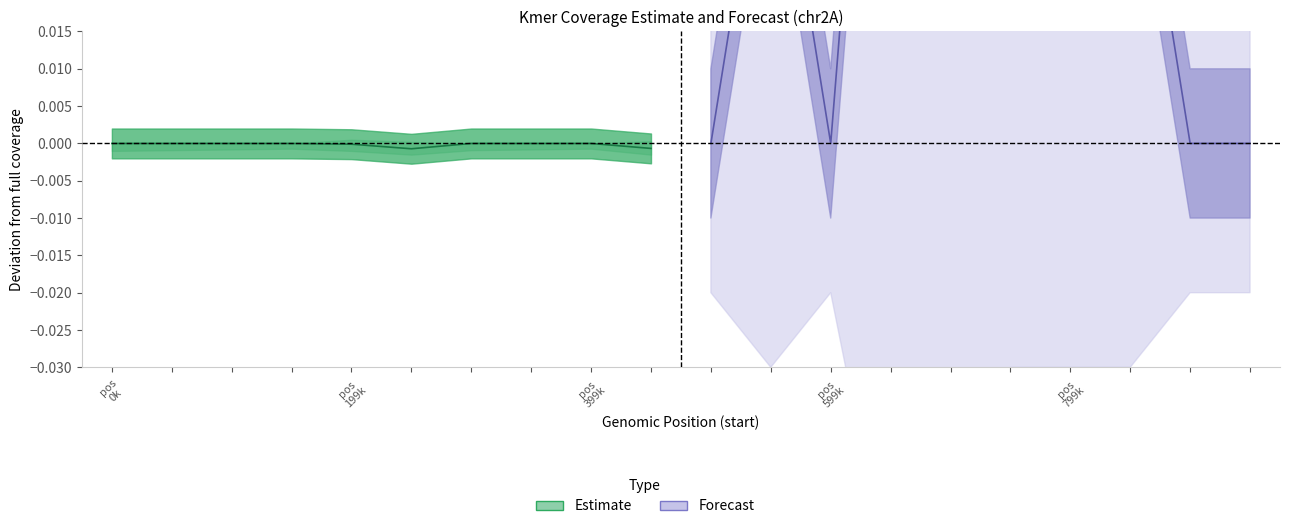

The Forecast series shows 0.0 at pos
199k. True or false?

False